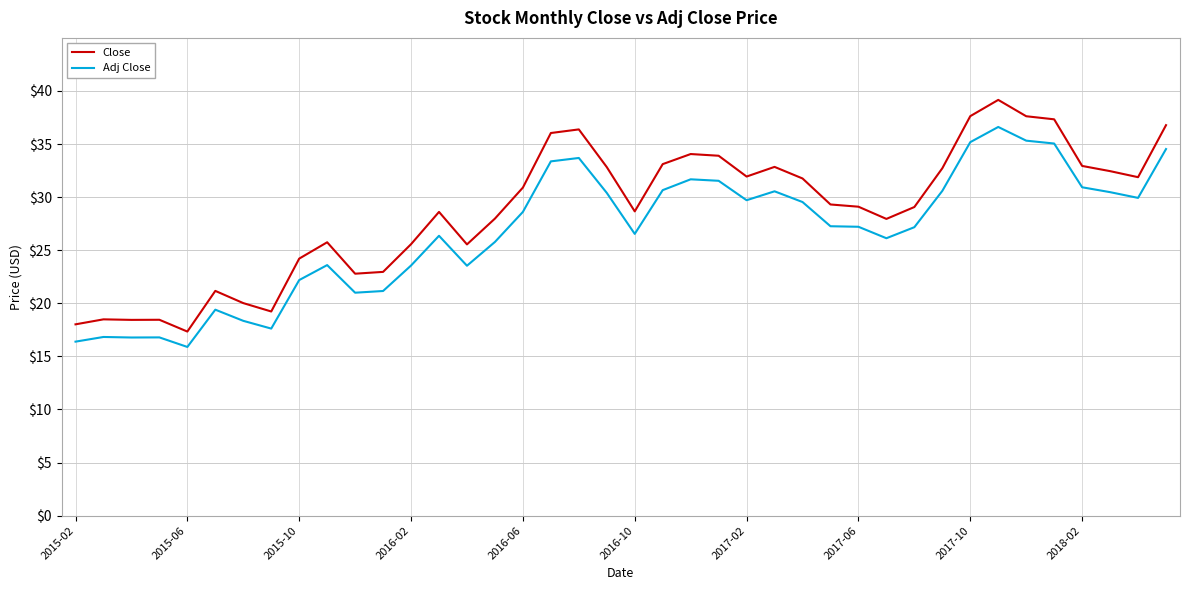

What are all the series names shown in the legend?

Close, Adj Close